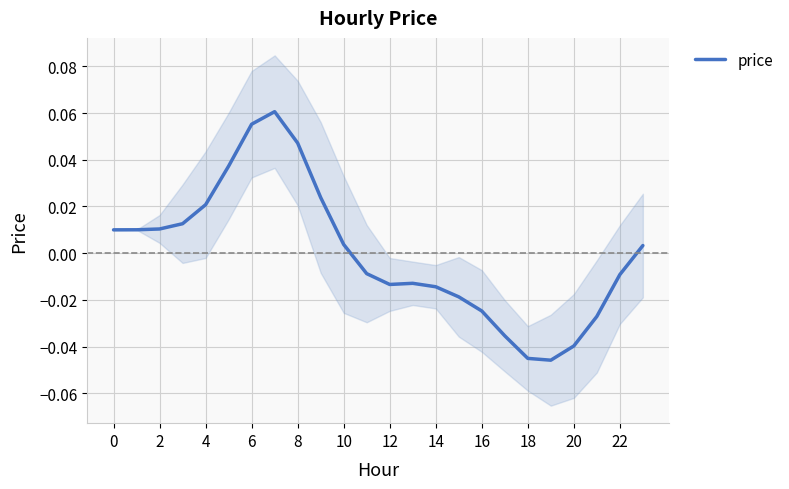

The value at 6 is 0.1. True or false?

False